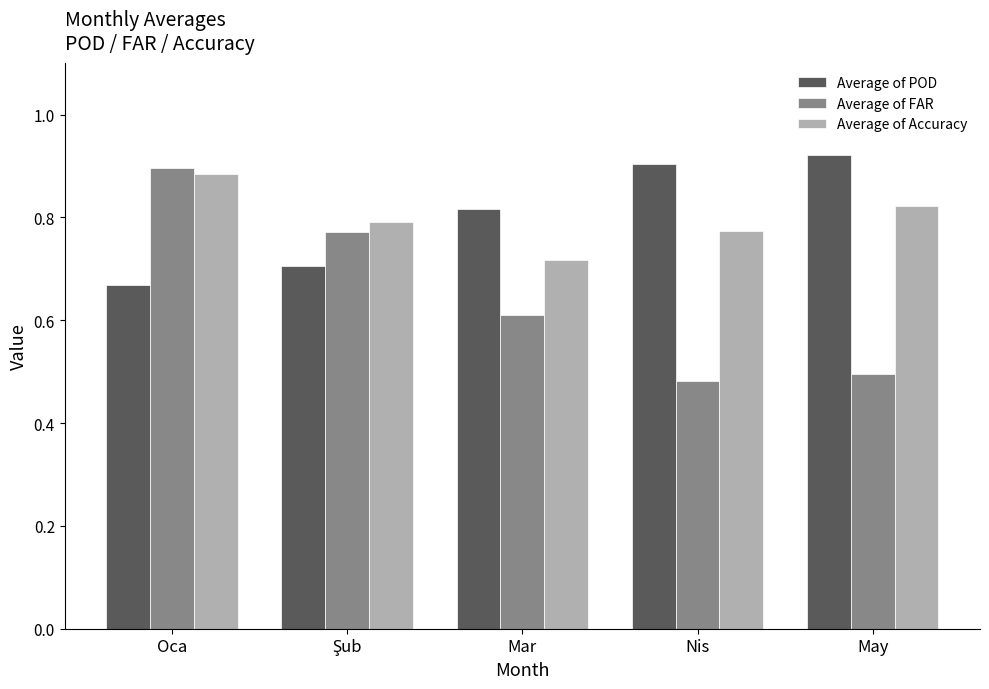

List the series in order of their peak value, lowest first.

Average of Accuracy, Average of FAR, Average of POD